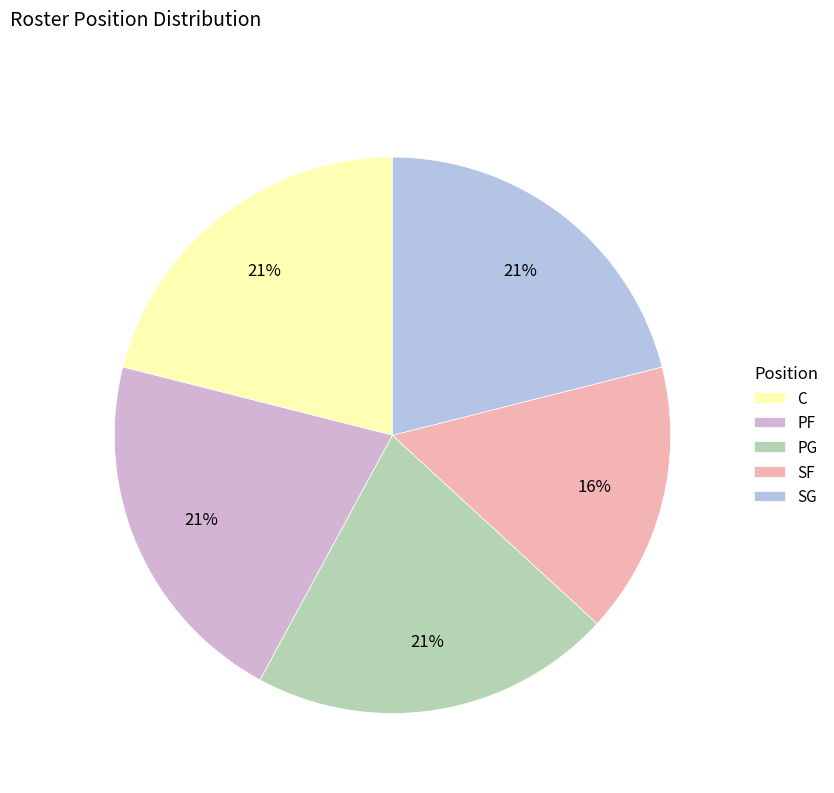

To the nearest percent, what is the combined percentage of C and SG?

42%